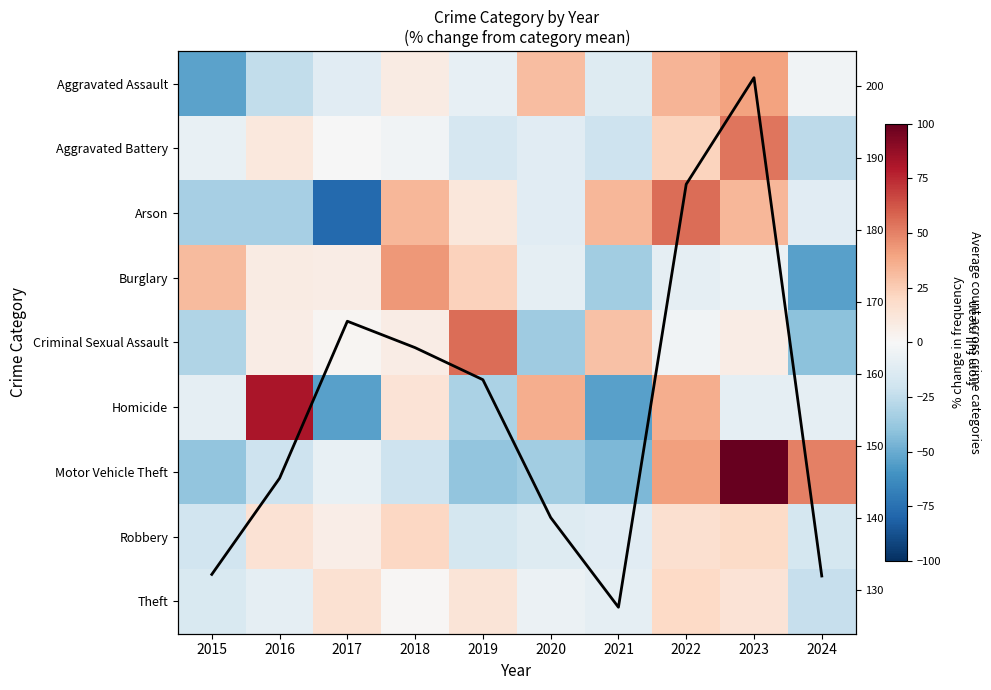

What is the difference between the second highest and minimum values in the Motor Vehicle Theft series?

95.6